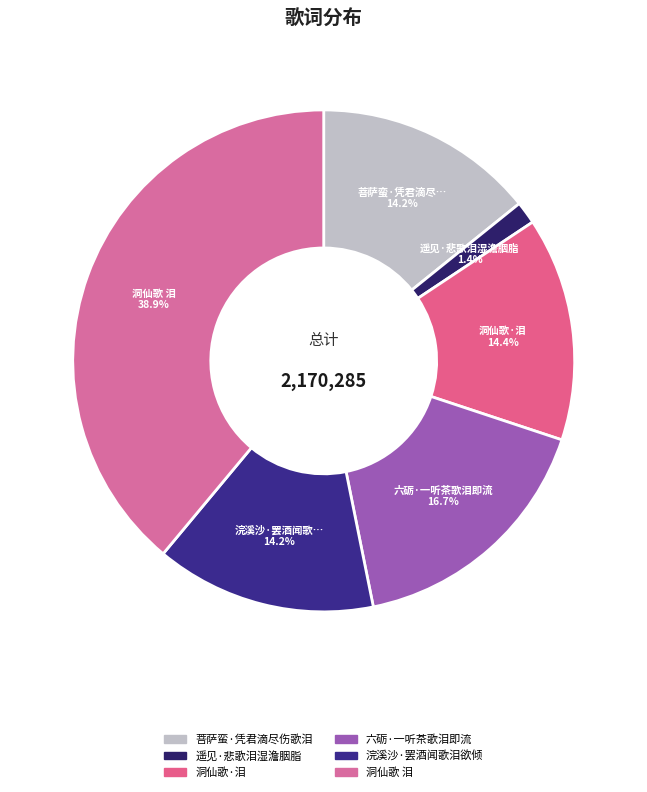

Which category has the biggest portion of the pie?

洞仙歌 泪